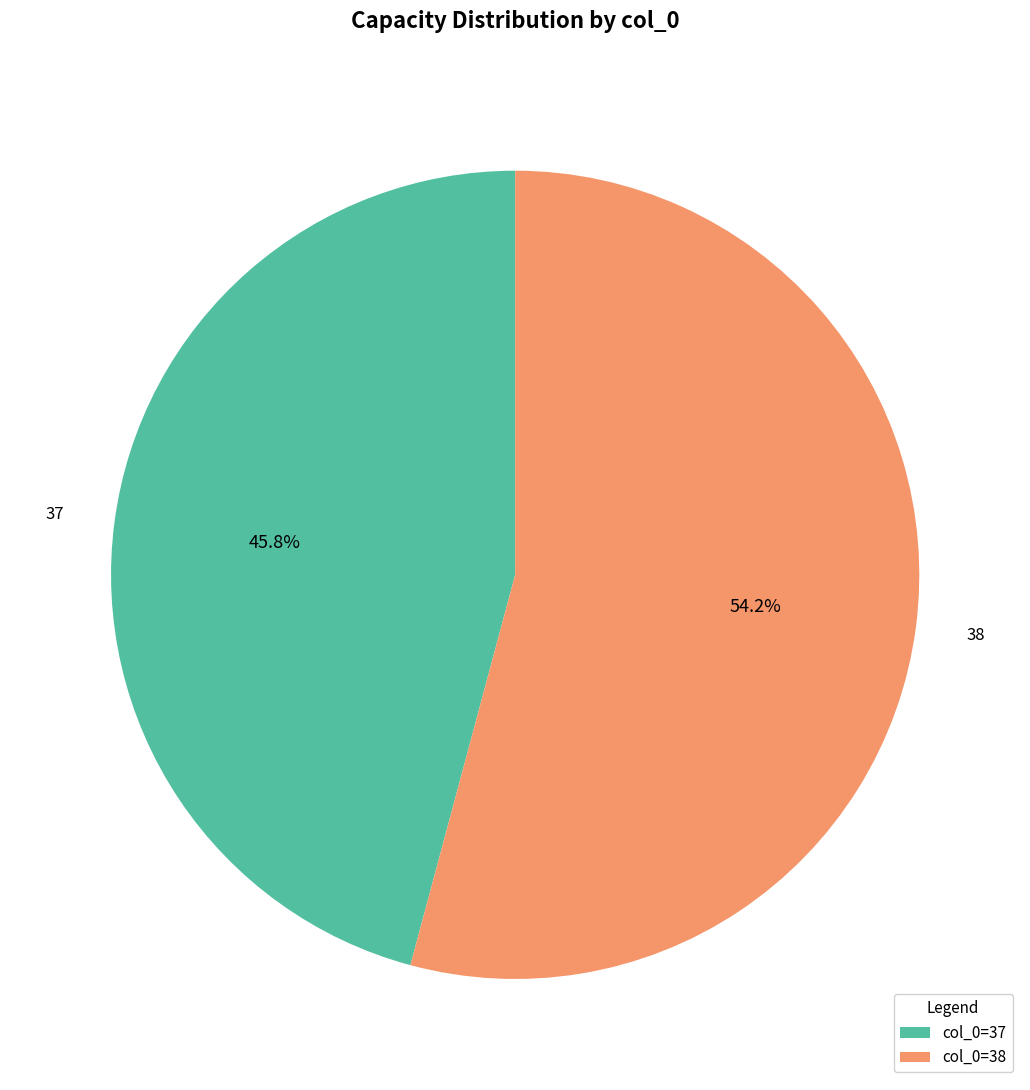

Is there any slice that represents more than half of the pie?

Yes